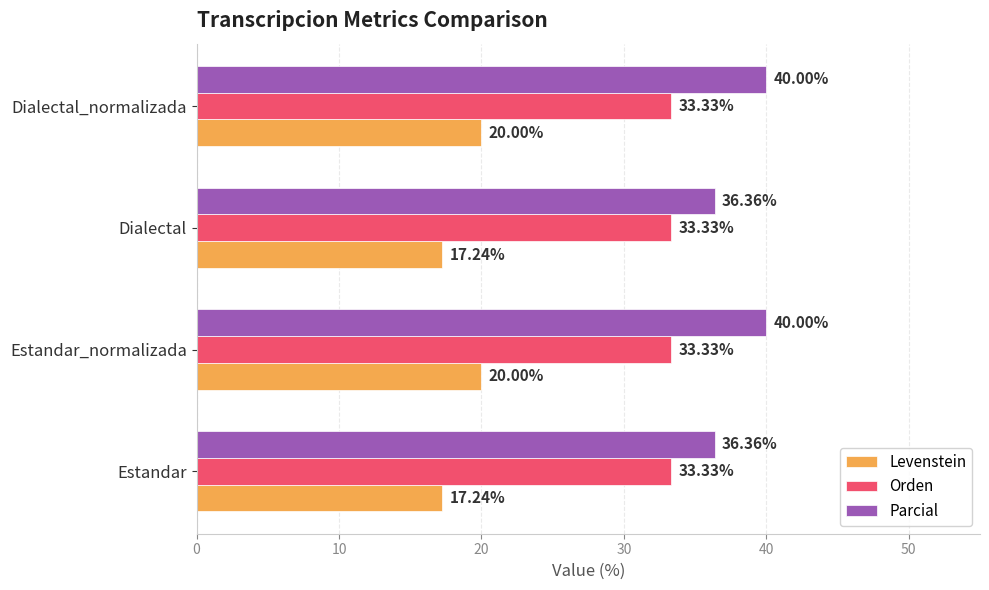

What is the minimum value for Parcial?

36.4